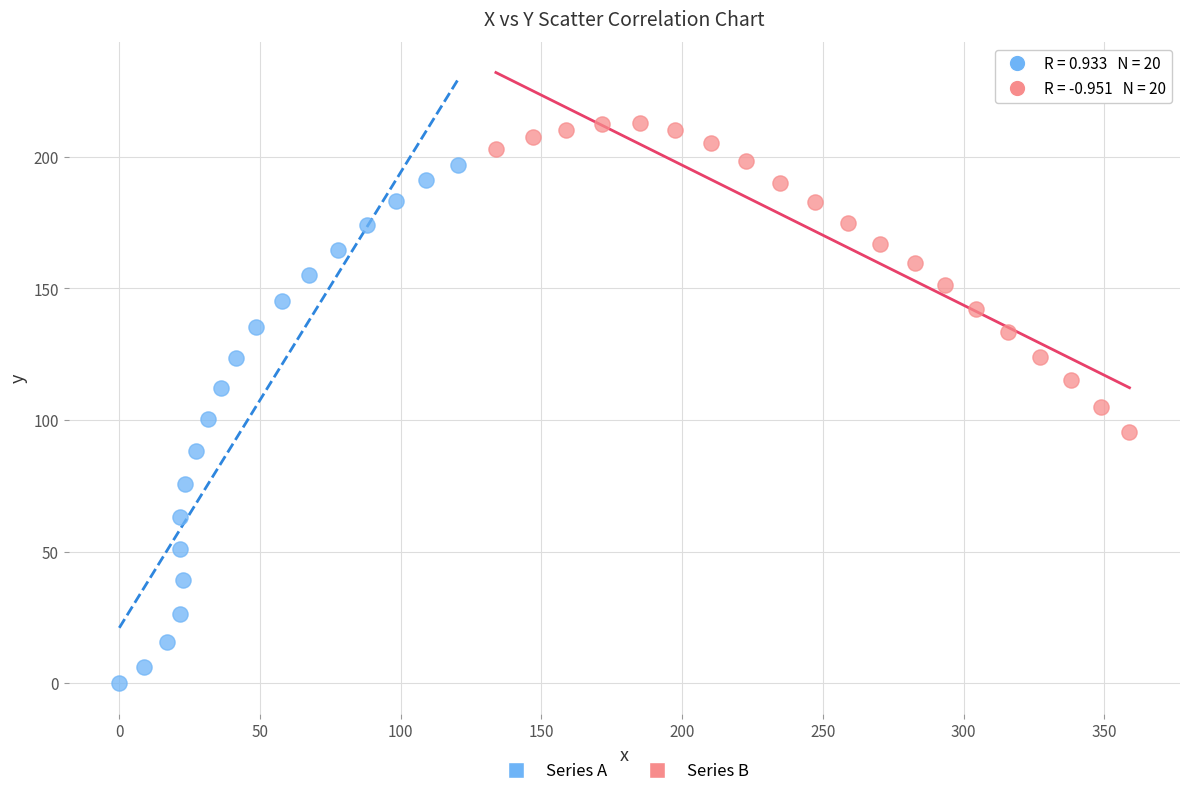

Which series contains the lowest Y value?

Series A